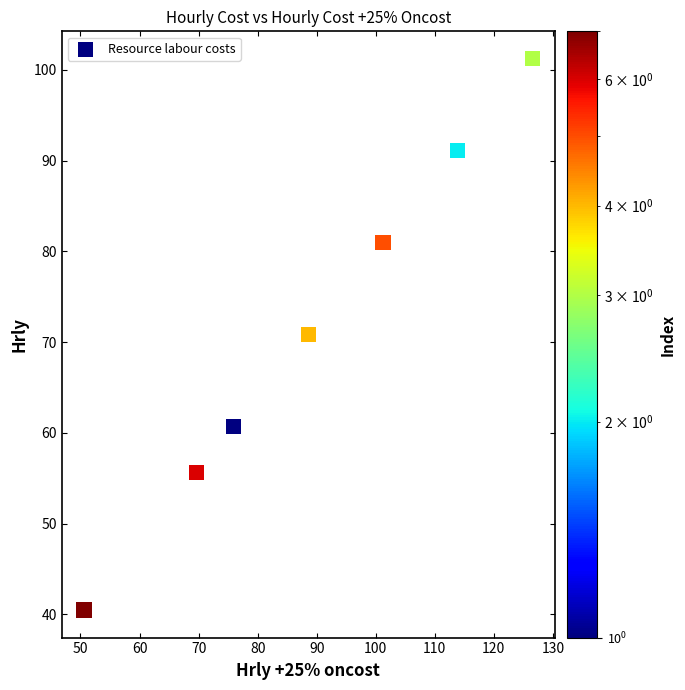

What is the range of X values (max minus min)?

75.9